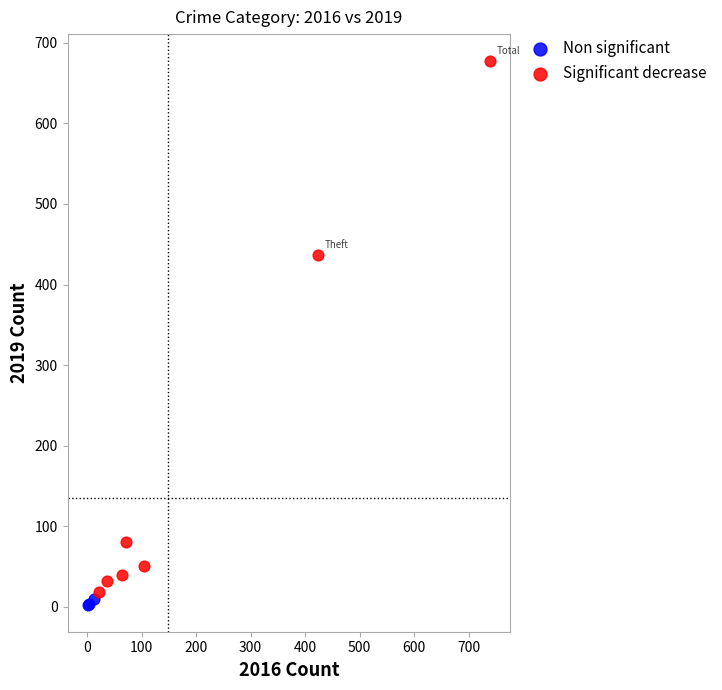

Which series has the largest Y range (max minus min)?

Significant decrease